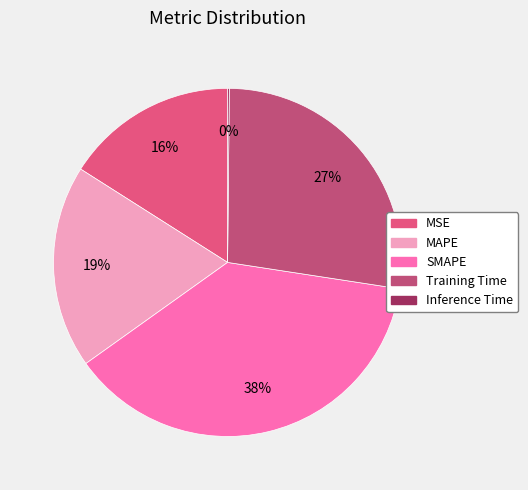

What is the smallest slice in the pie chart?

Inference Time